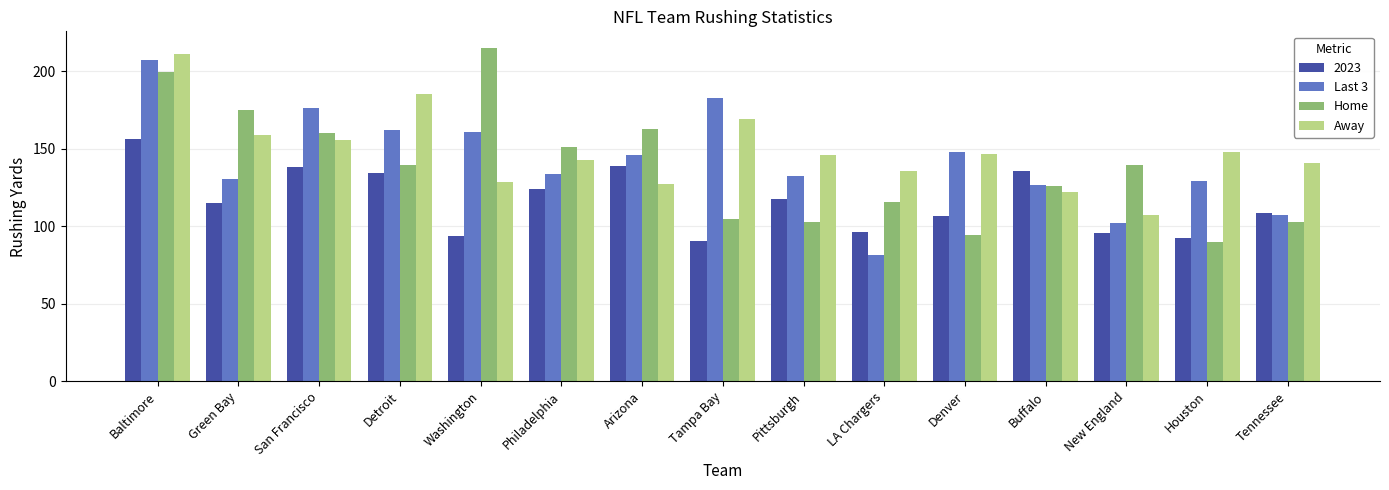

At which category is the sum across all series the highest?

Baltimore